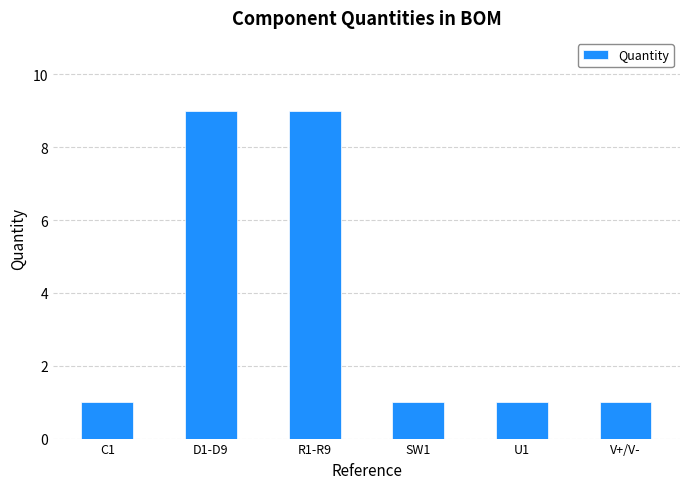

What is the label of the 5th bar from the right?

D1-D9